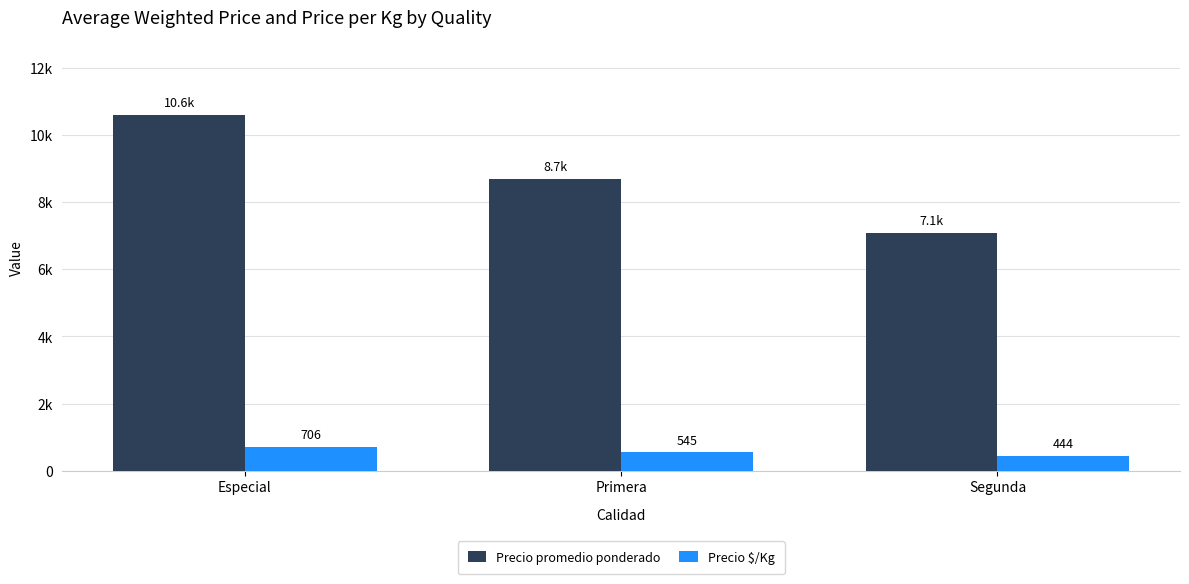

Reading left to right, extract all data points from this chart.

Precio promedio ponderado: Especial=10588	Primera=8696	Segunda=7089
Precio $/Kg: Especial=706	Primera=545	Segunda=444